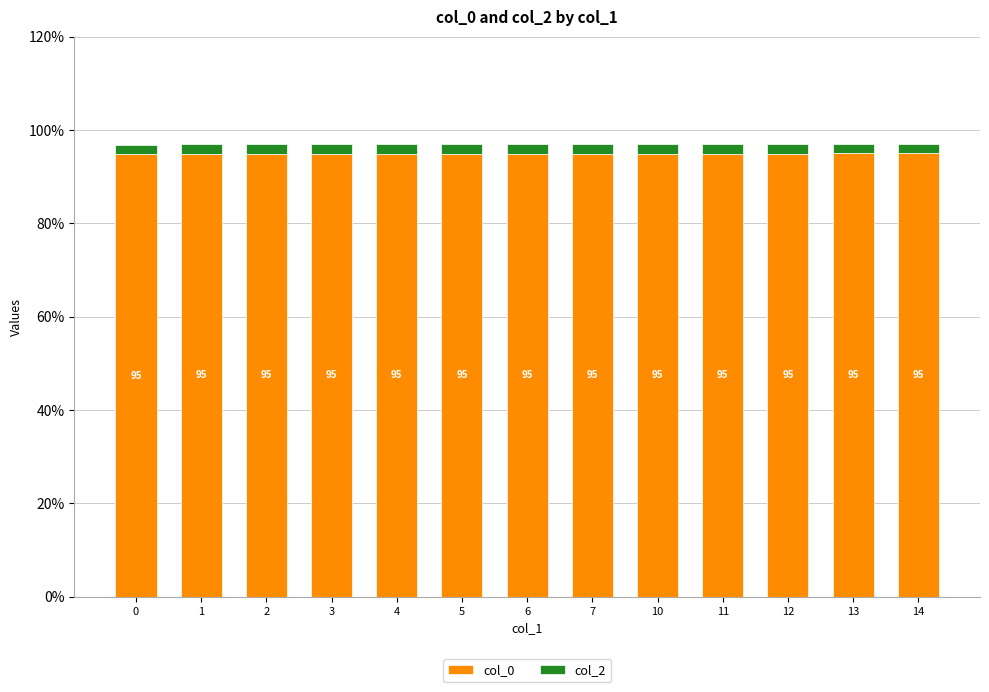

What is the maximum value for col_0?

95.0